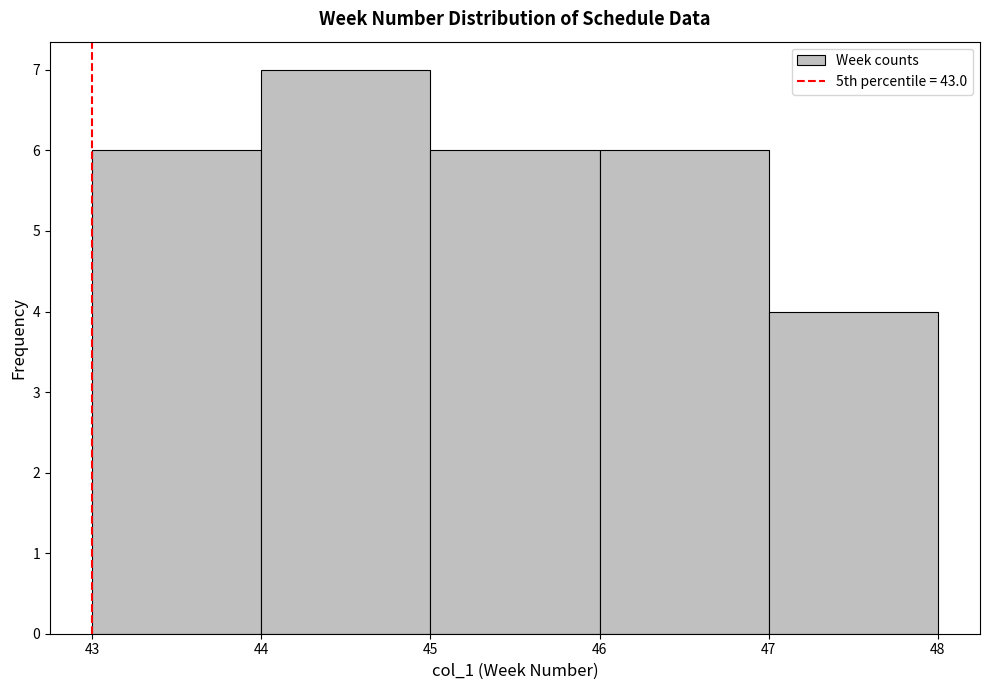

What is the height of the bar covering 43 to 44 on the x-axis? The values are not printed on the chart, so give them approximately, as read against the axis.

6